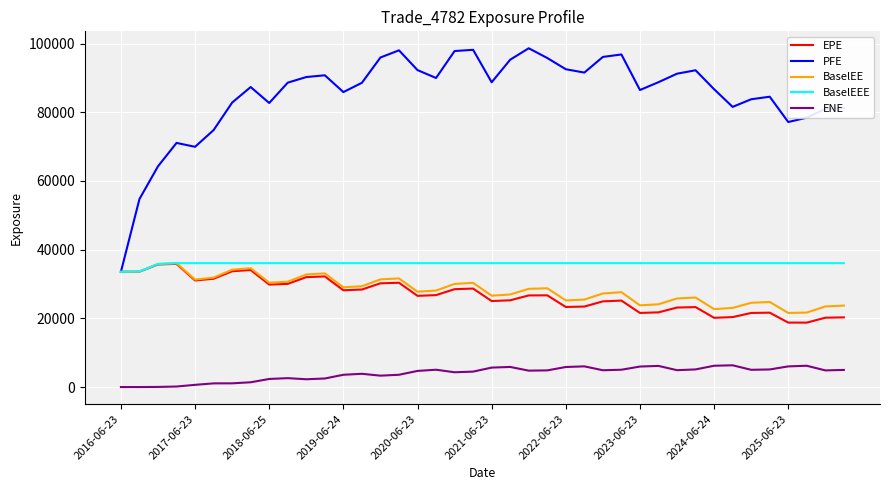

What are all the series names shown in the legend?

EPE, PFE, BaselEE, BaselEEE, ENE